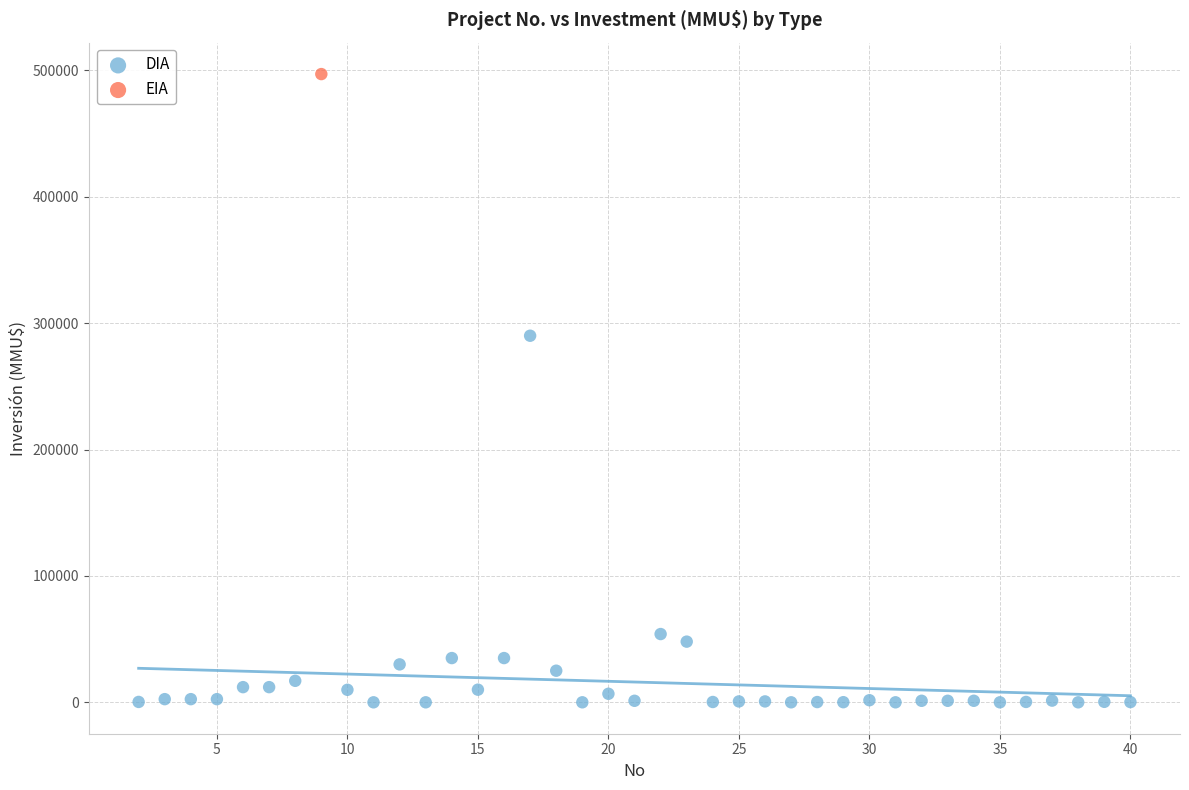

What are all the series names shown in the legend?

DIA, EIA